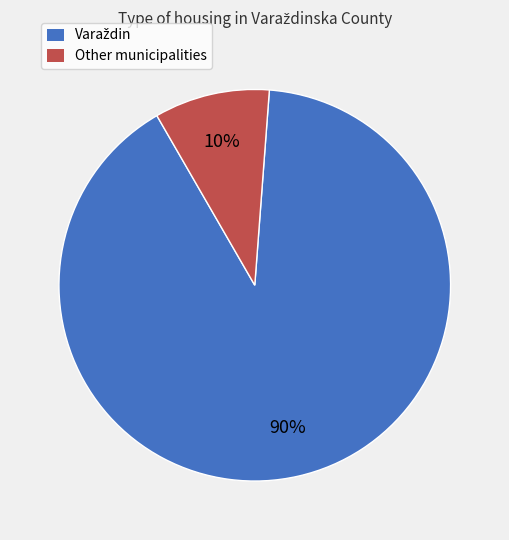

Is there any slice that represents more than half of the pie?

Yes